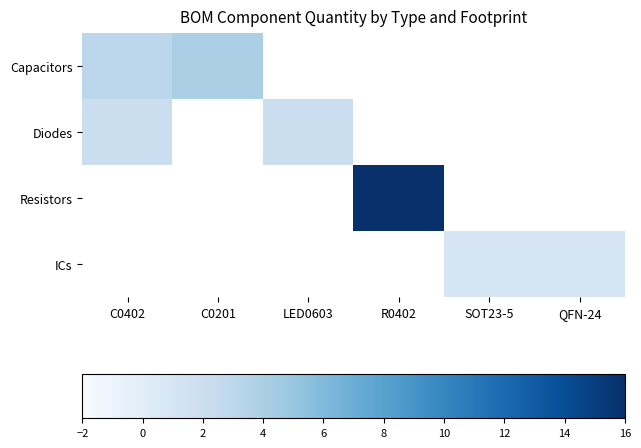

What is the greatest value displayed?

16.0